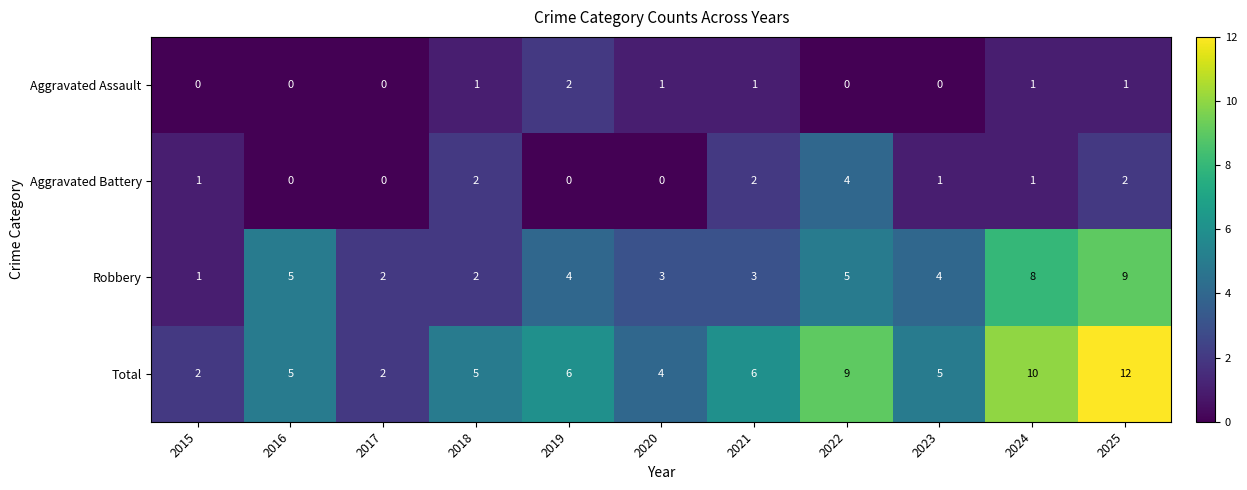

Read the Robbery value at 2025.

9